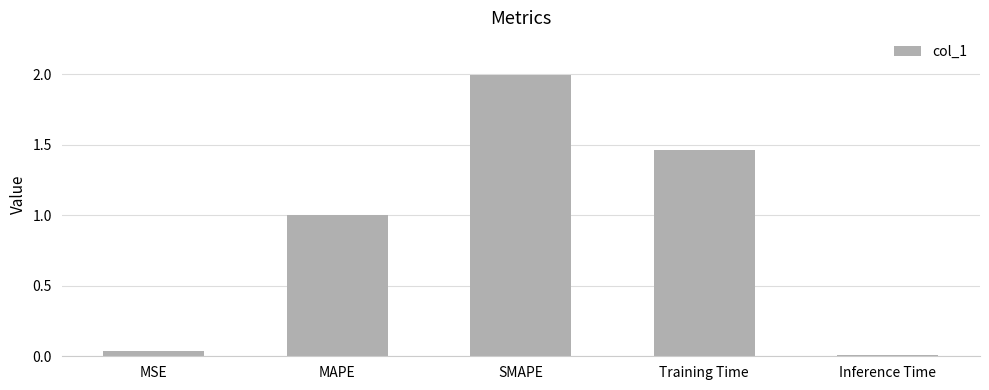

What is the label of the 3rd bar from the left?

SMAPE